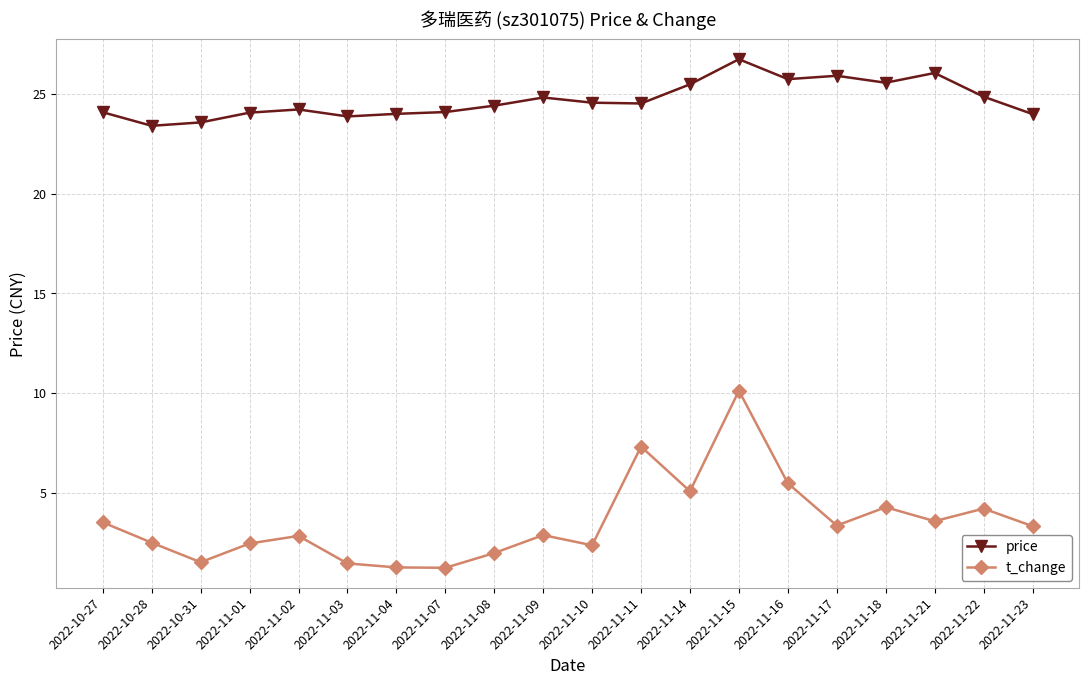

At which category is the sum across all series the highest?

2022-11-15